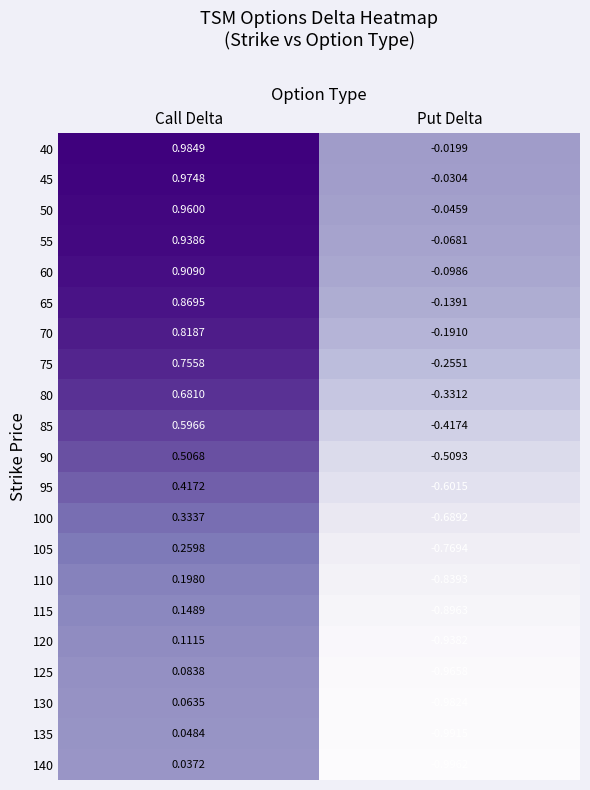

Rank the categories by 120 value from highest to lowest.

Call Delta, Put Delta